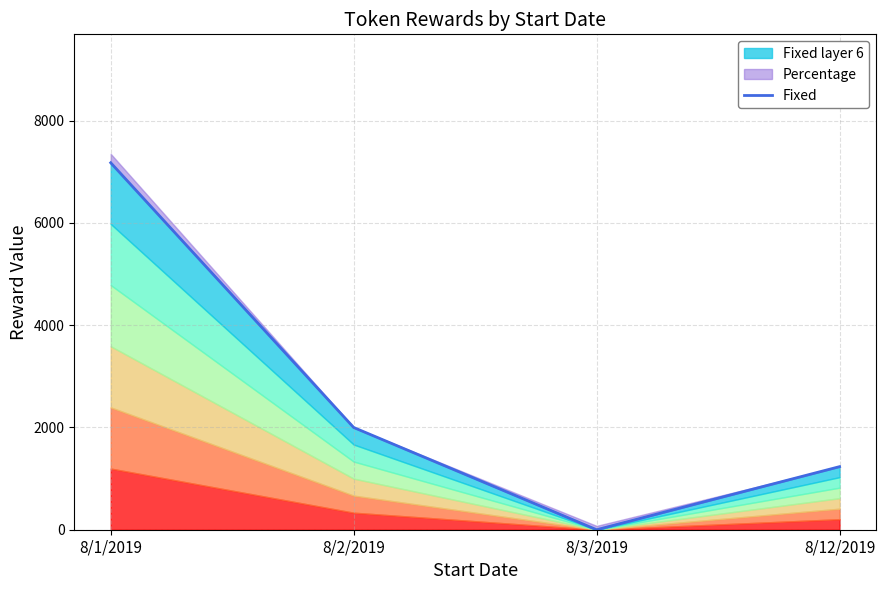

Reading left to right, list all the values displayed in this chart.

8/1/2019=7178	8/2/2019=2000	8/3/2019=0	8/12/2019=1234